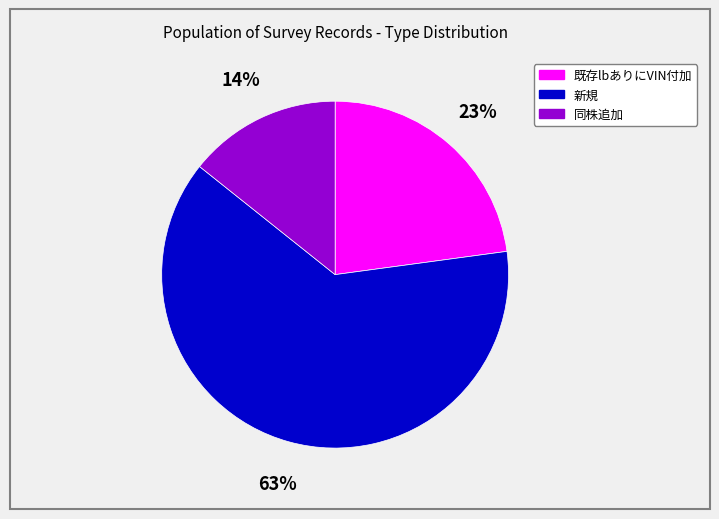

What percentage is the 既存lbありにVIN付加 slice, to the nearest percent?

23%